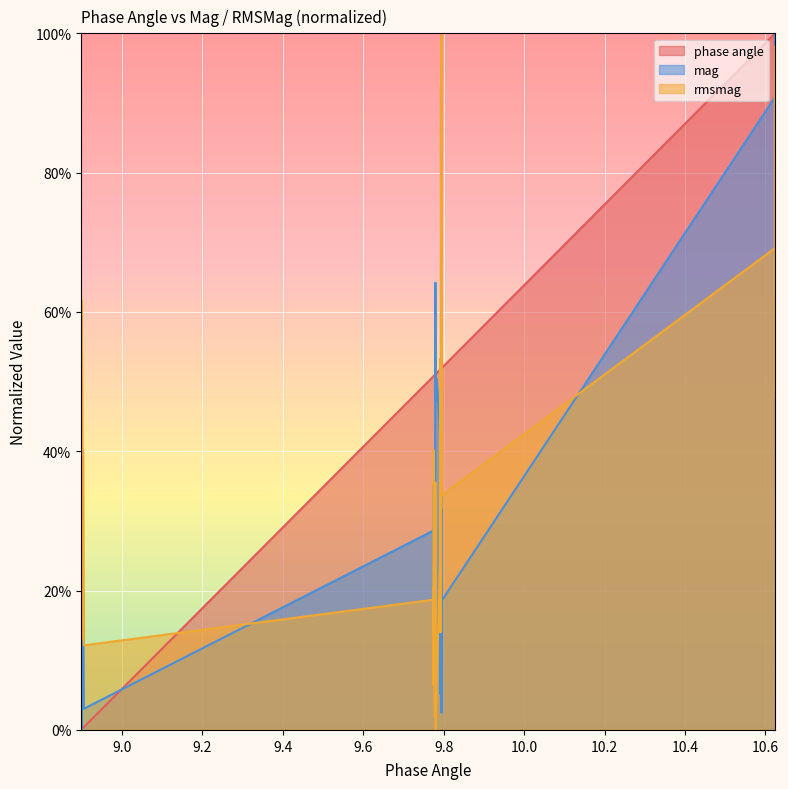

How many categories are shown in the chart?

40